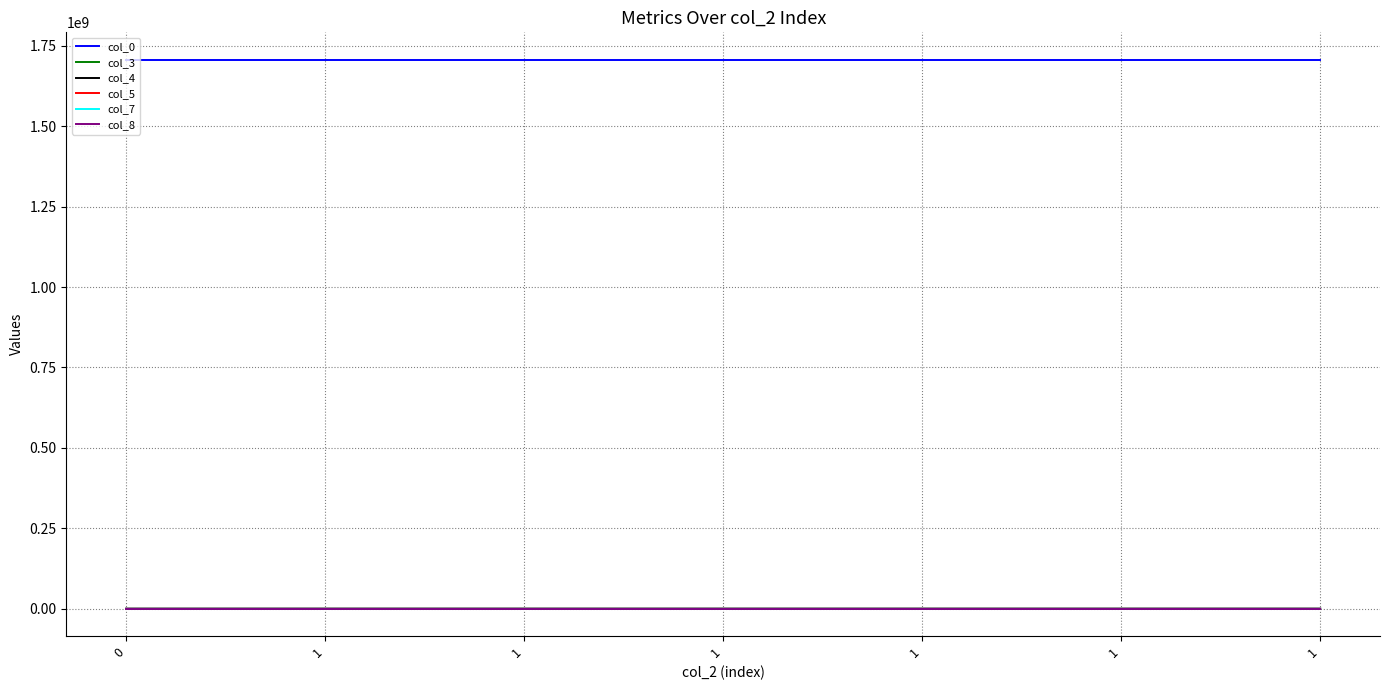

The value of col_8 at 1 is 0.0. True or false?

True